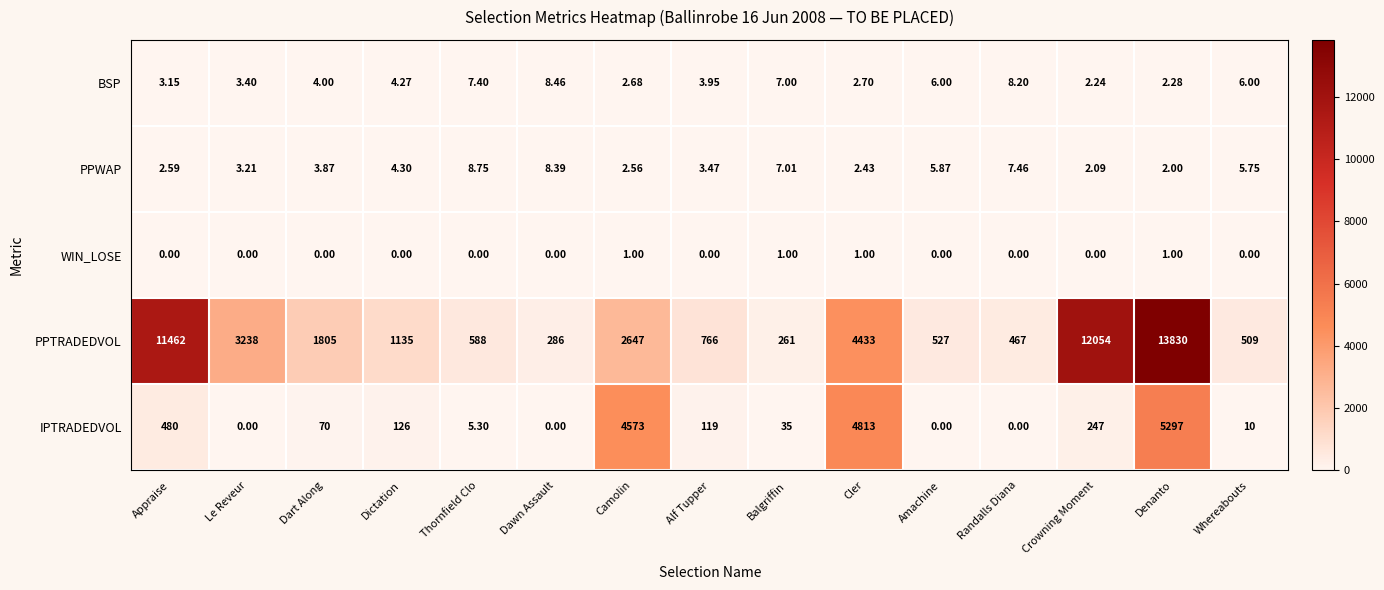

Which label corresponds to the largest value in the chart?

Denanto